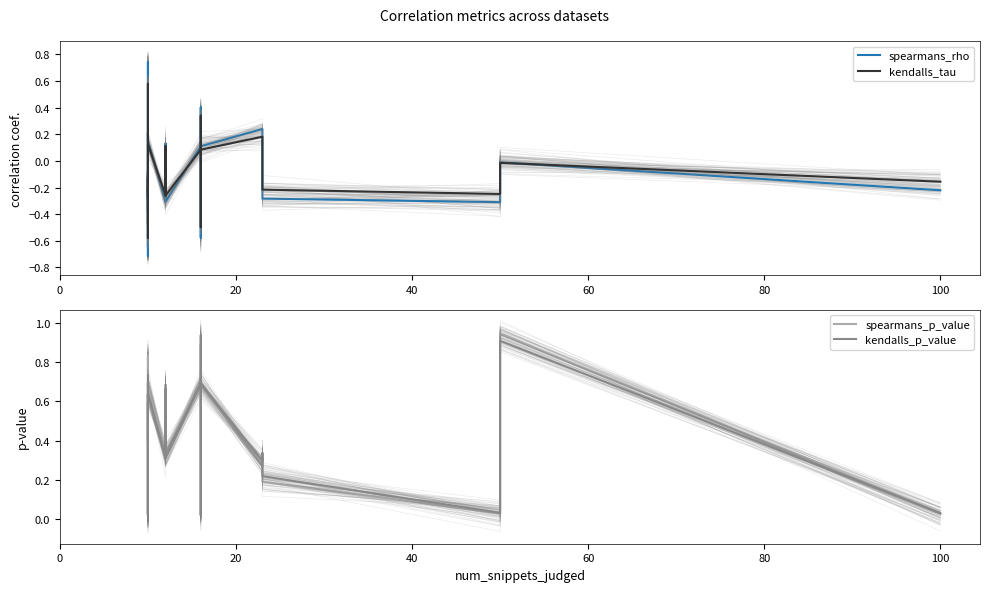

In spearmans_p_value, how many points are lower than both neighbors (excluding endpoints)?

7